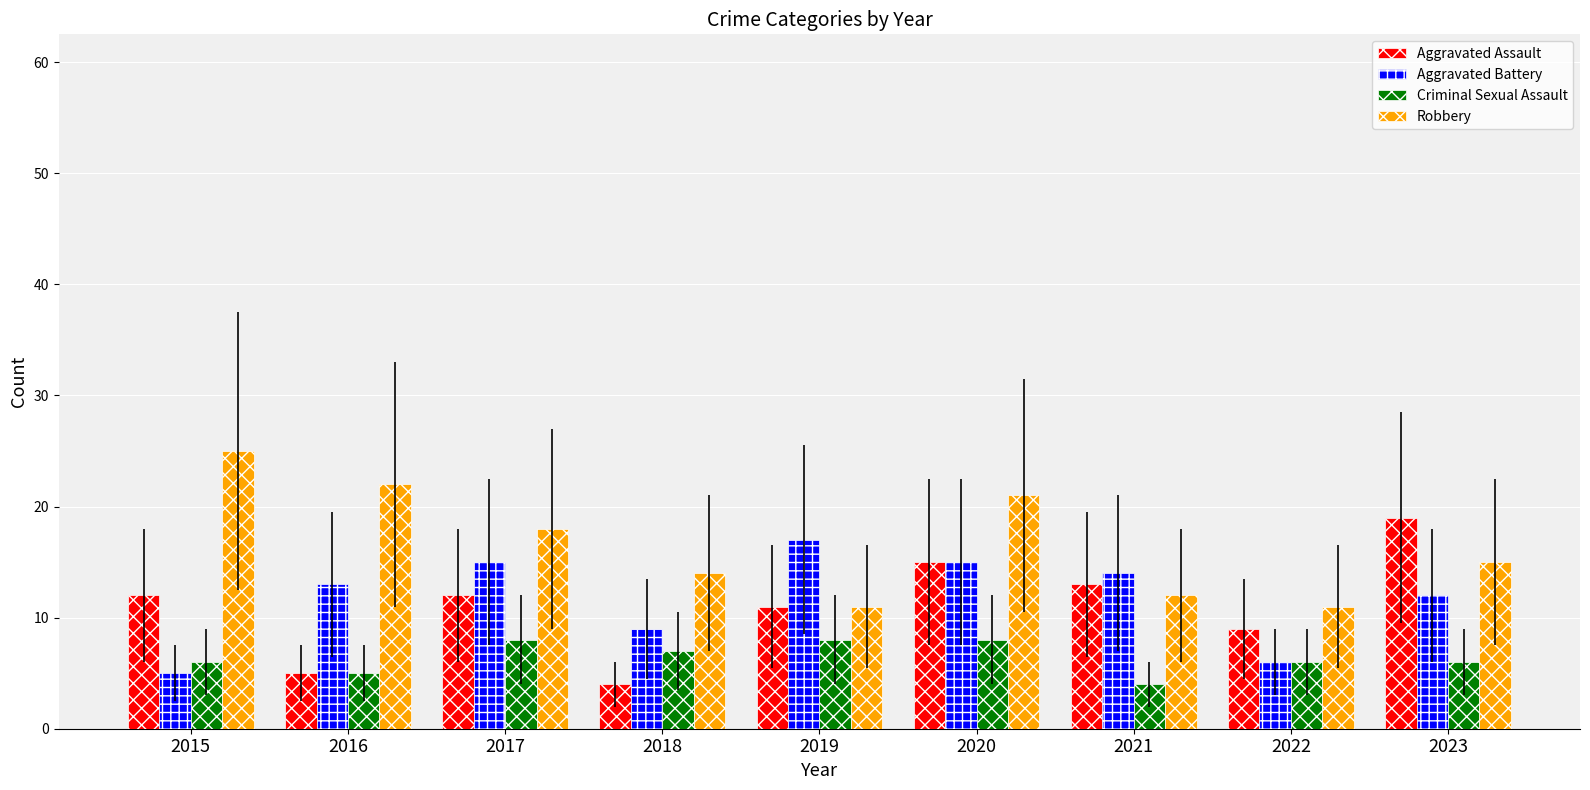

How many data points in Aggravated Assault are less than 12?

4